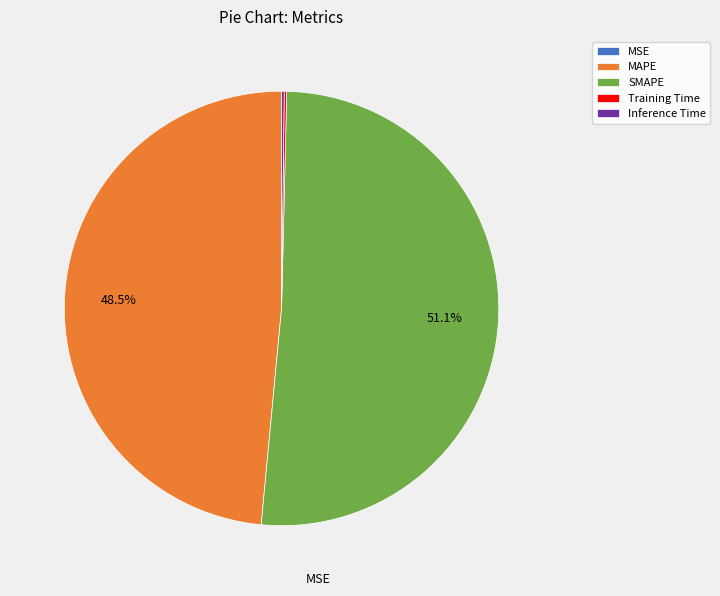

True or false: SMAPE accounts for 45% of the total.

False